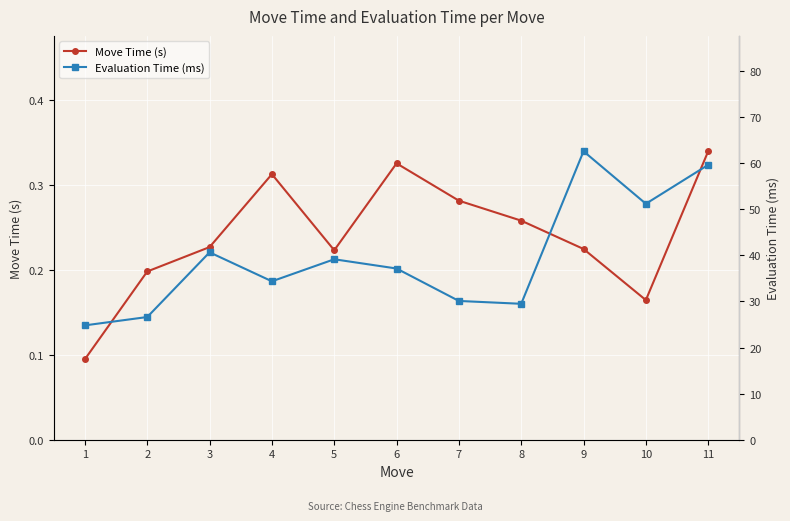

Which series has the largest total across all categories?

Evaluation Time (ms)